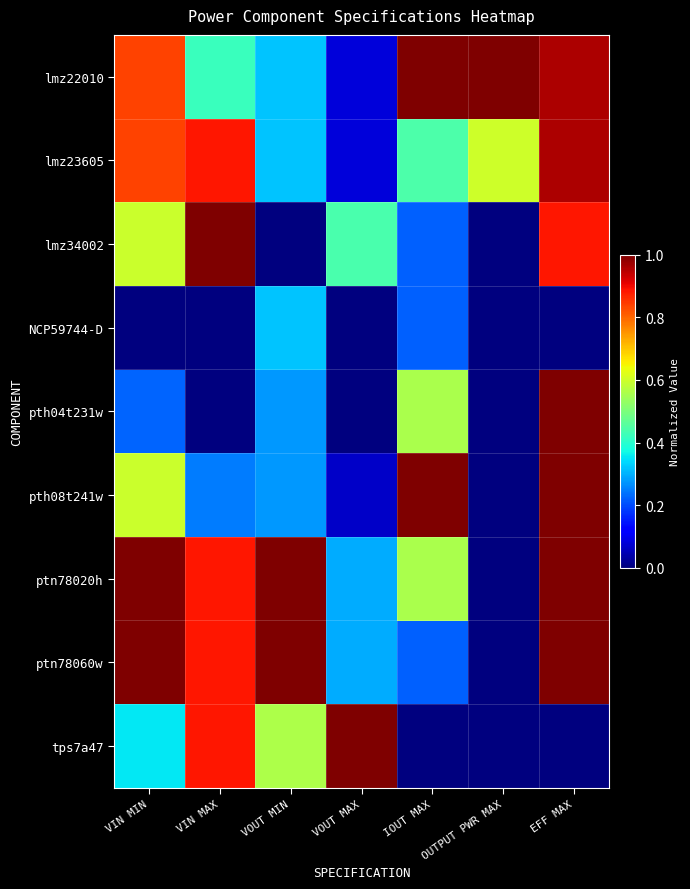

Which label corresponds to the smallest value in the chart?

VOUT MIN